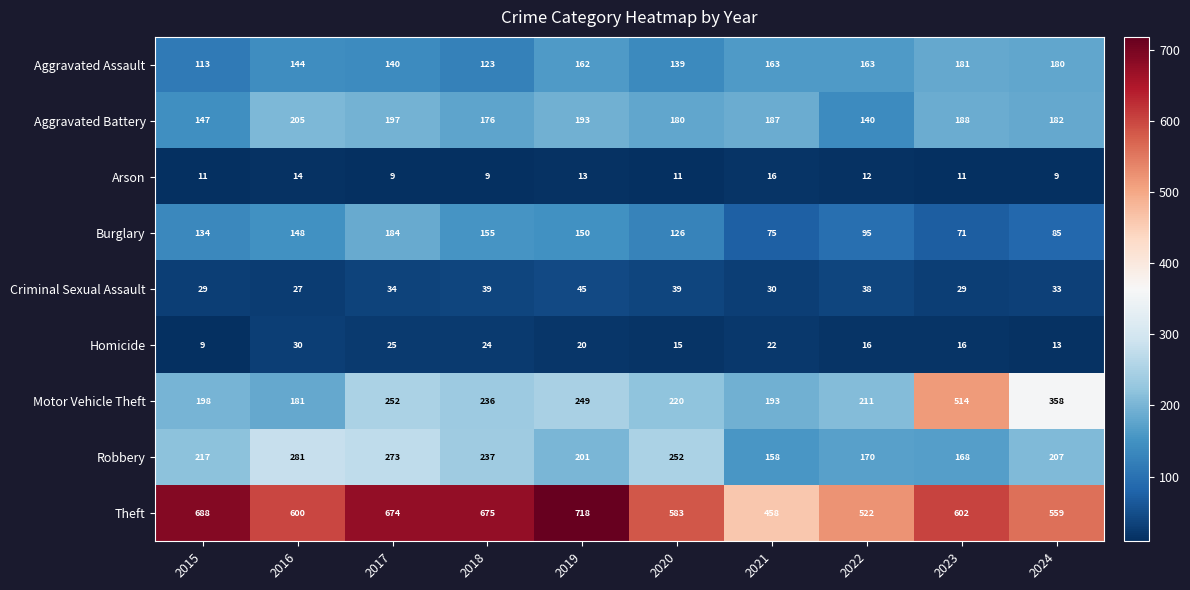

Between 2020 and 2023, which series saw the biggest shift?

Motor Vehicle Theft